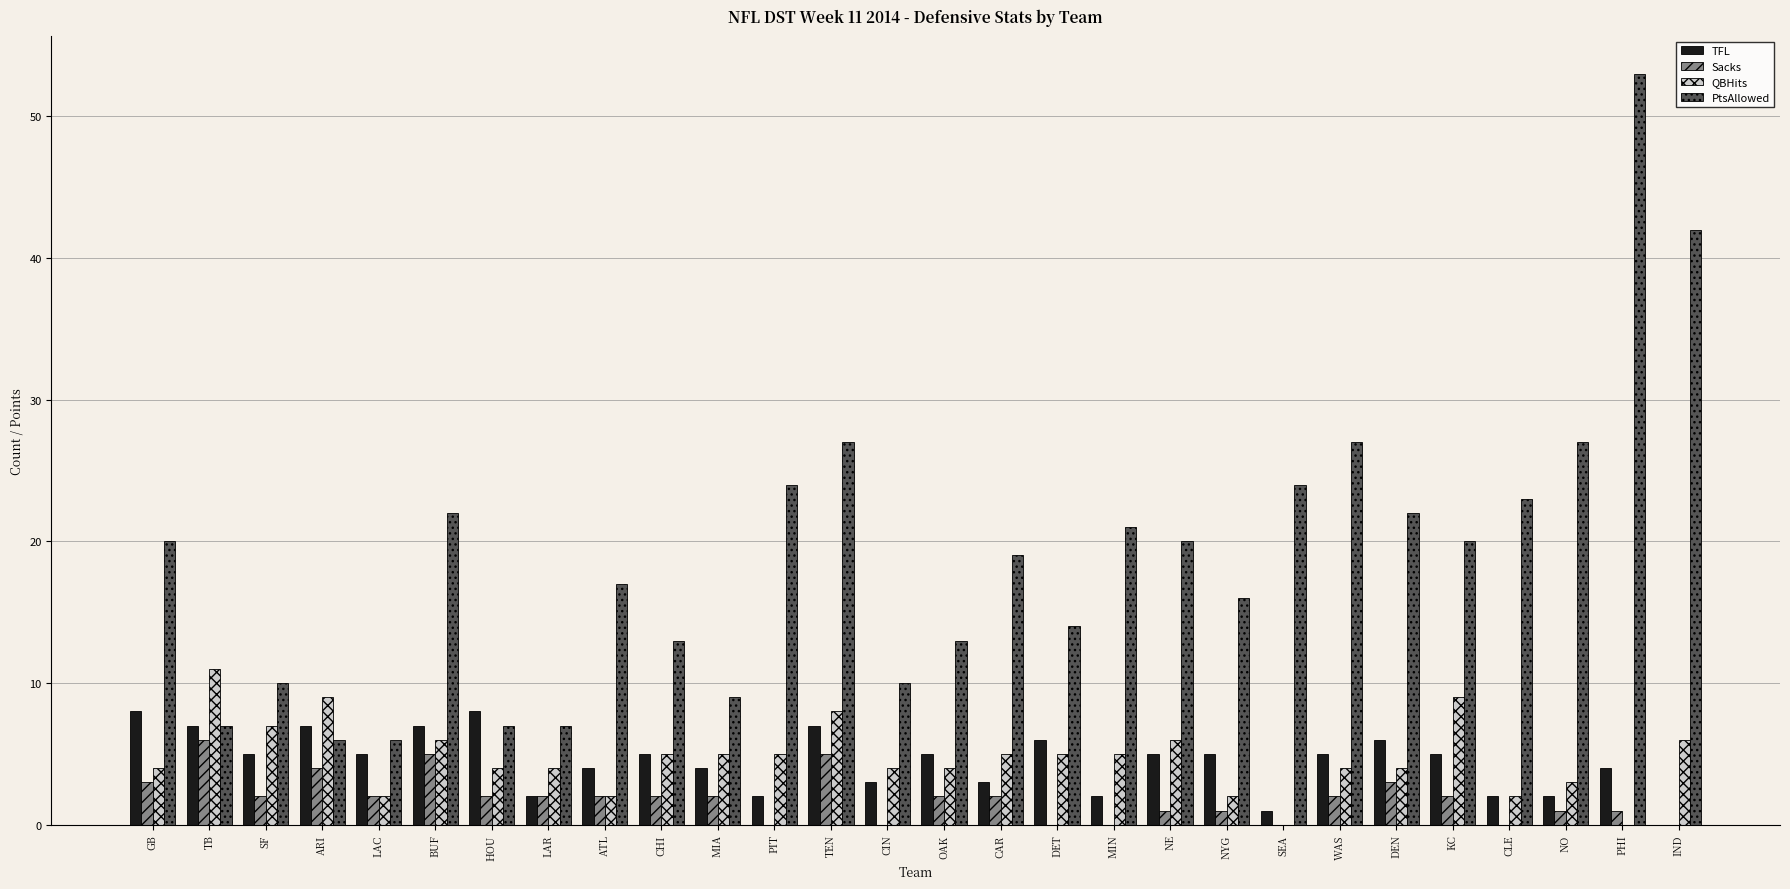

Which category has the highest value in the QBHits series?

TB